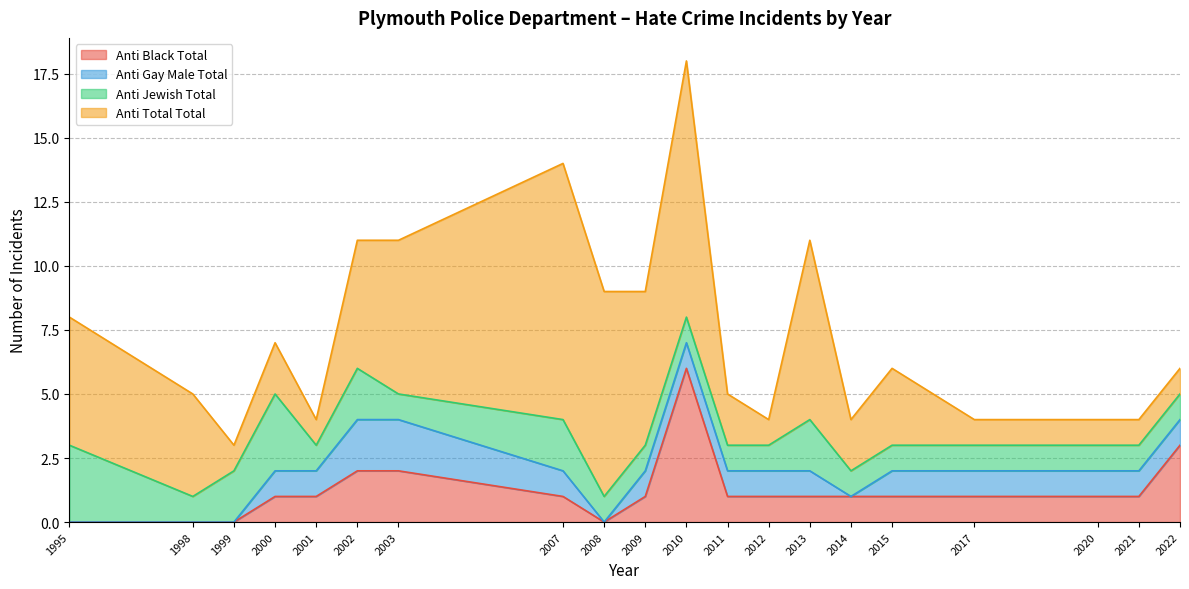

What is the total value across all series at 2015?

6